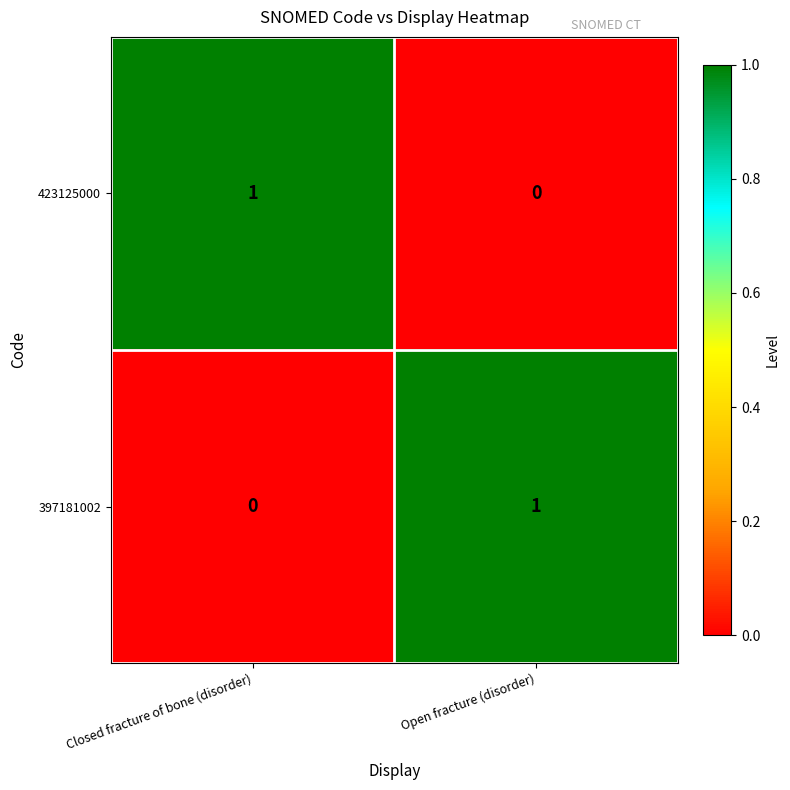

At which label does 423125000 reach its peak?

Closed fracture of bone (disorder)